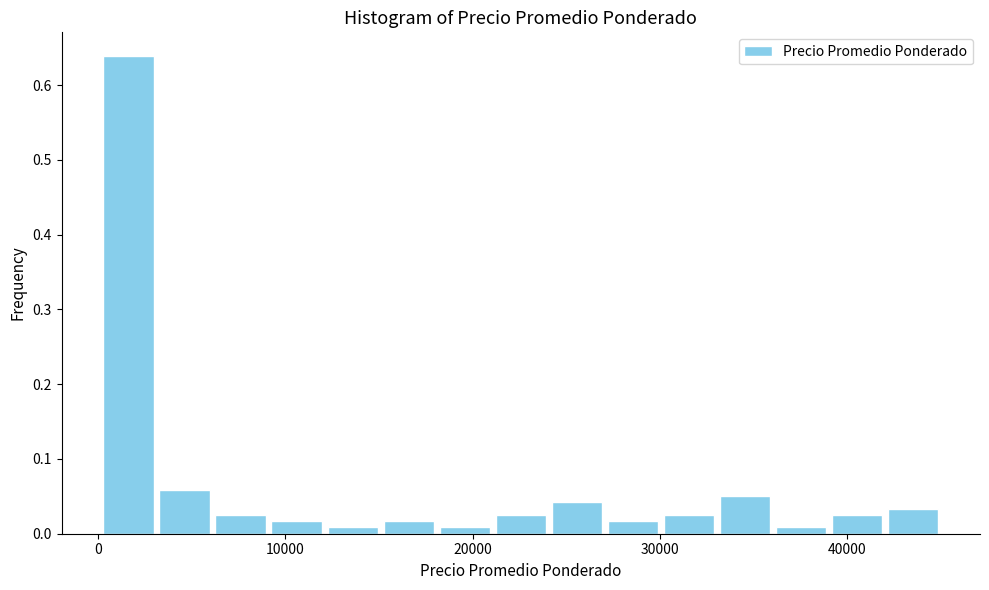

Read against the x-axis, roughly where is the centre of the tallest bar?

2000